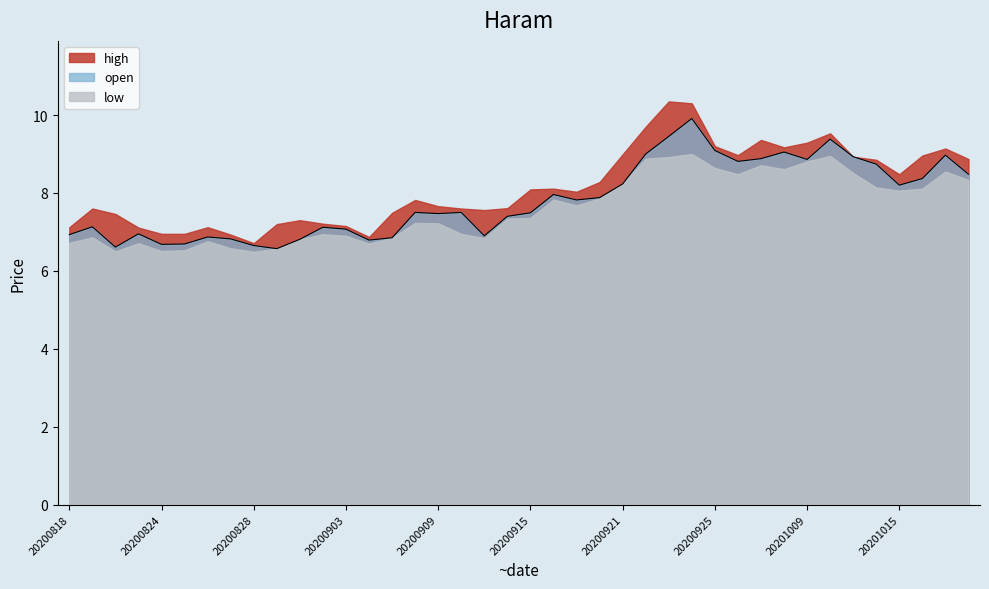

Rank the categories by value from highest to lowest.

27, 26, 33, 28, 31, 25, 38, 34, 30, 32, 29, 35, 39, 37, 24, 36, 21, 23, 22, 15, 17, 20, 16, 19, 20200824, 11, 12, 20200903, 20200818, 18, 20200921, 14, 20200925, 10, 13, 20200915, 20200909, 20201009, 20200828, 20201015